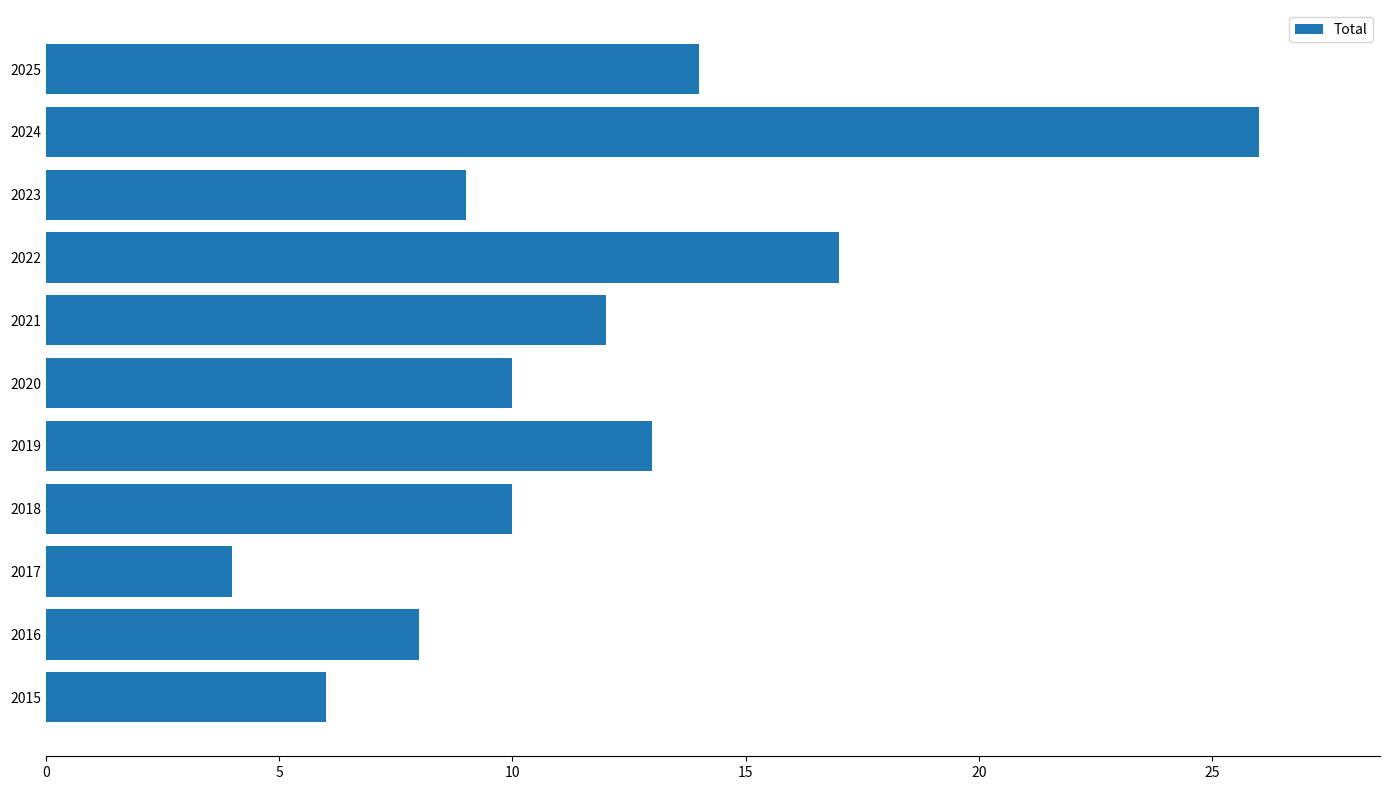

Where is the data nearest to the value 15?

2025